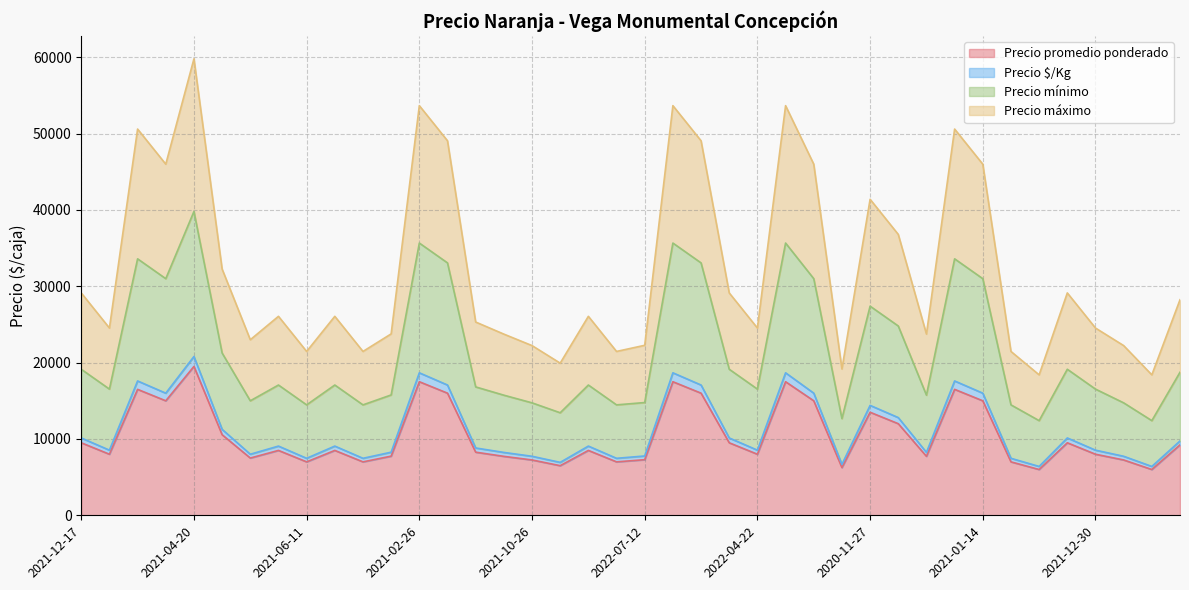

How many values in the Precio $/Kg series are below 9067?

19